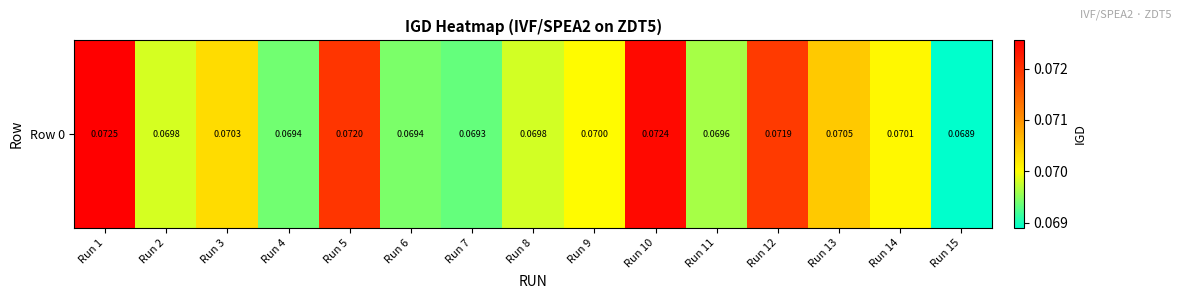

Which category has the highest value across all series?

Run 1